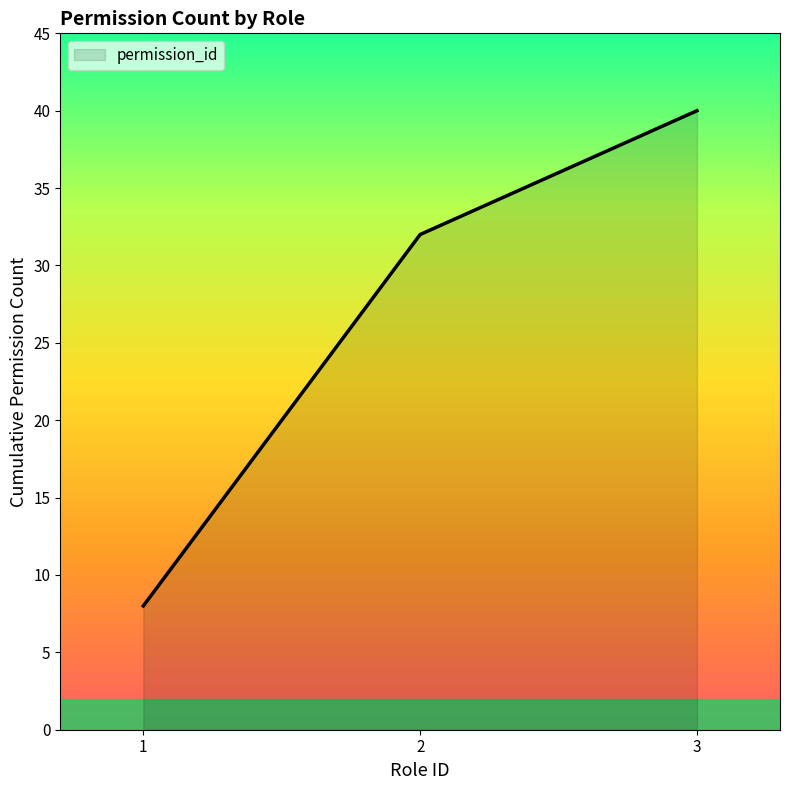

Read the value at 1.

8